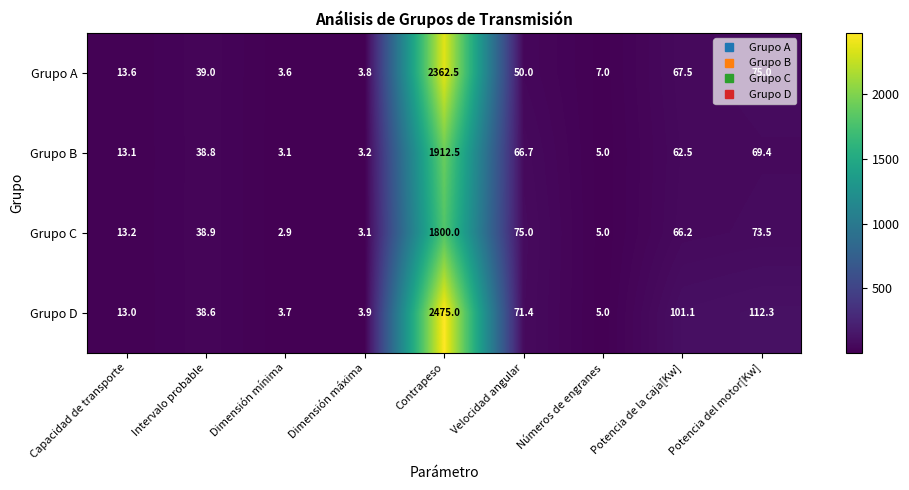

What is the difference between the maximum and minimum values in the Grupo B series?

1909.4